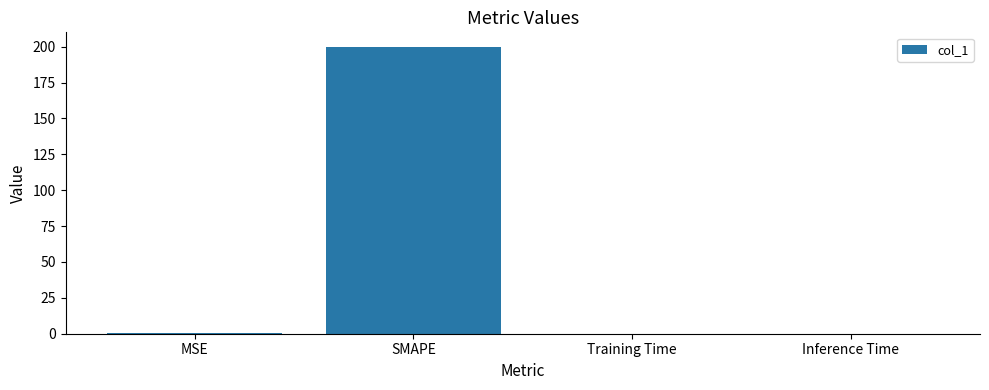

True or false: the data shows 0.0 at Inference Time.

True